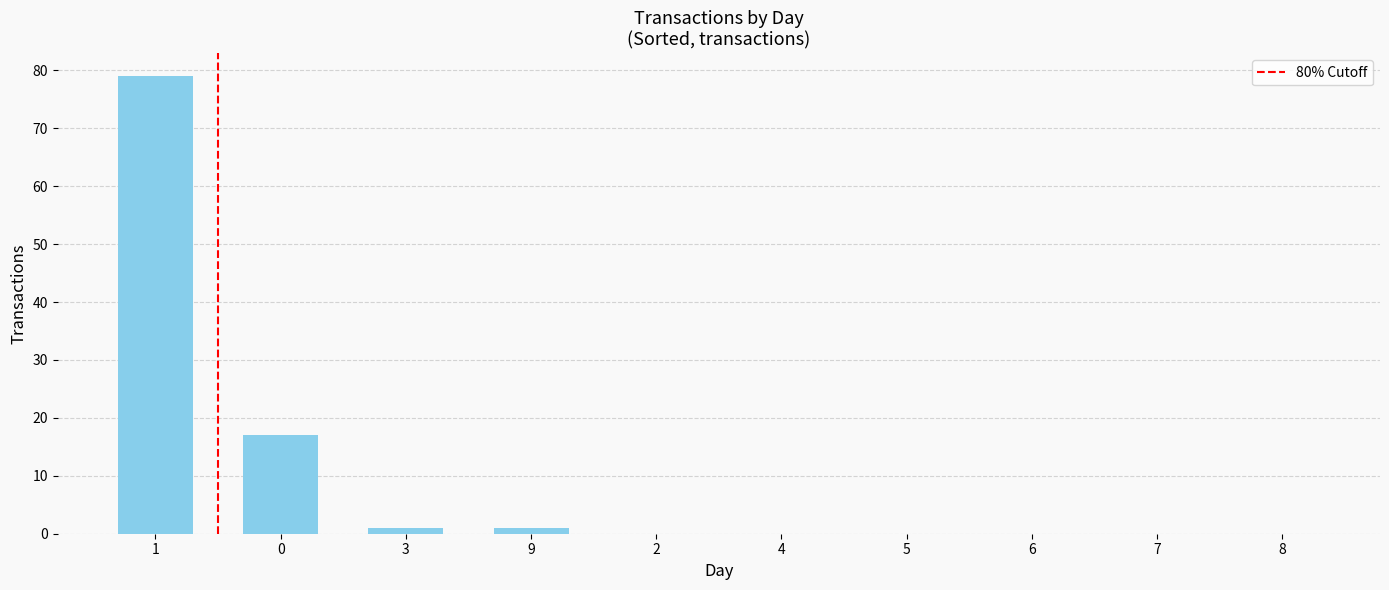

Which label corresponds to the largest value in the chart?

1